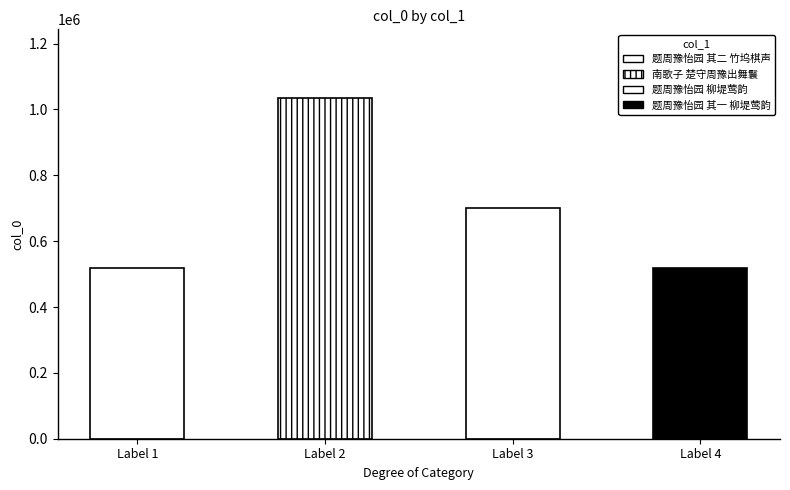

Are the bars horizontal?

No